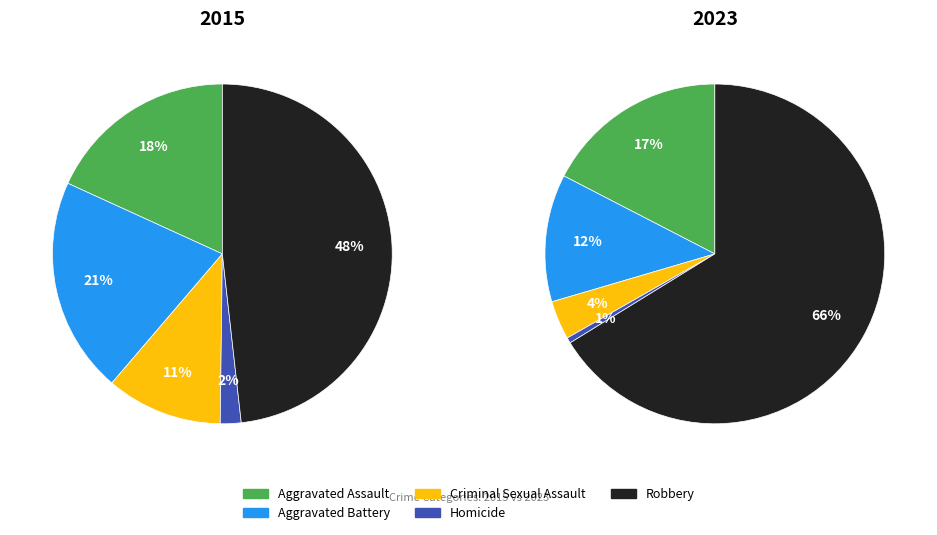

True or false: Homicide accounts for 2% of the total.

True